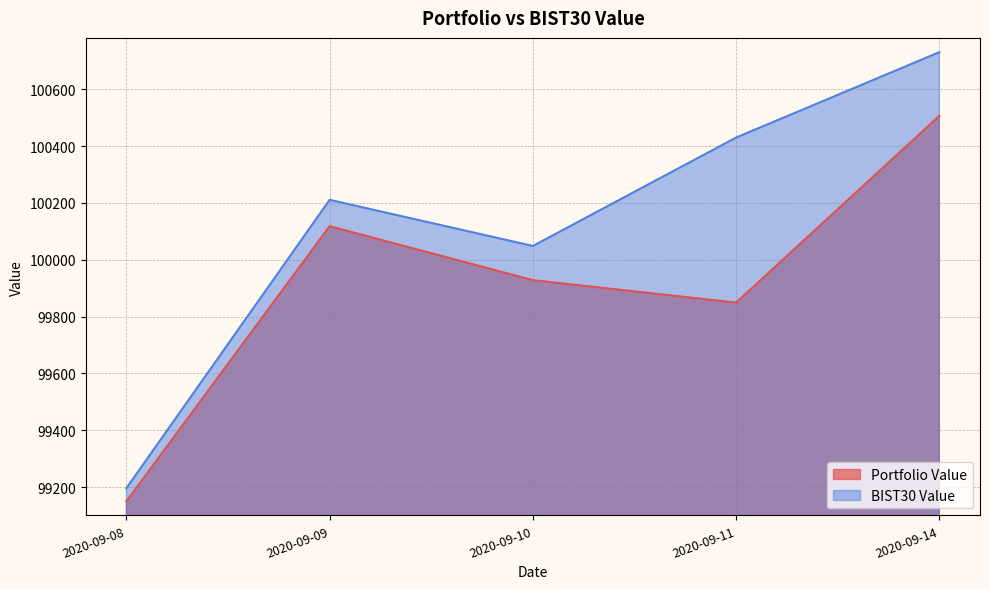

At how many categories does at least one series exceed 100121?

3